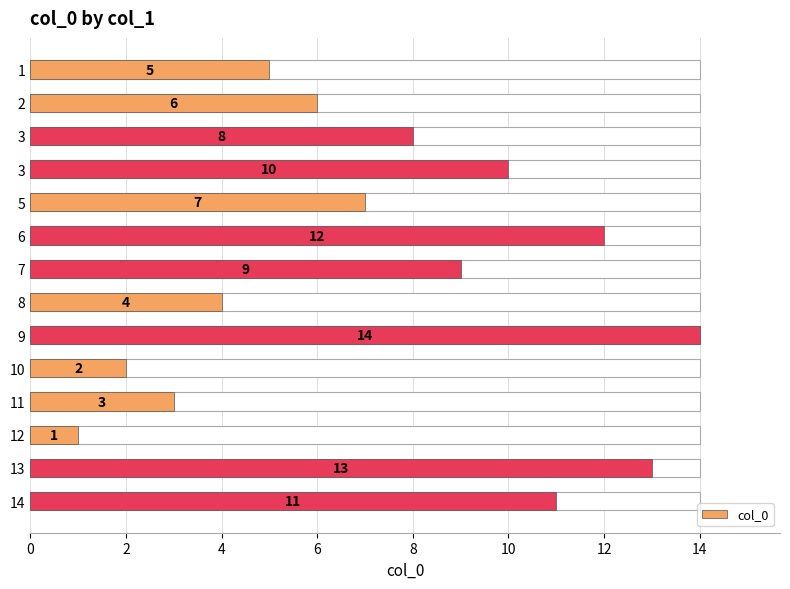

Does the chart contain stacked bars?

No